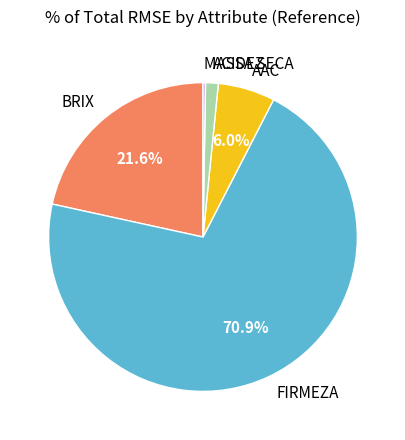

What is the ratio of the value at BRIX to the value at FIRMEZA?

0.3